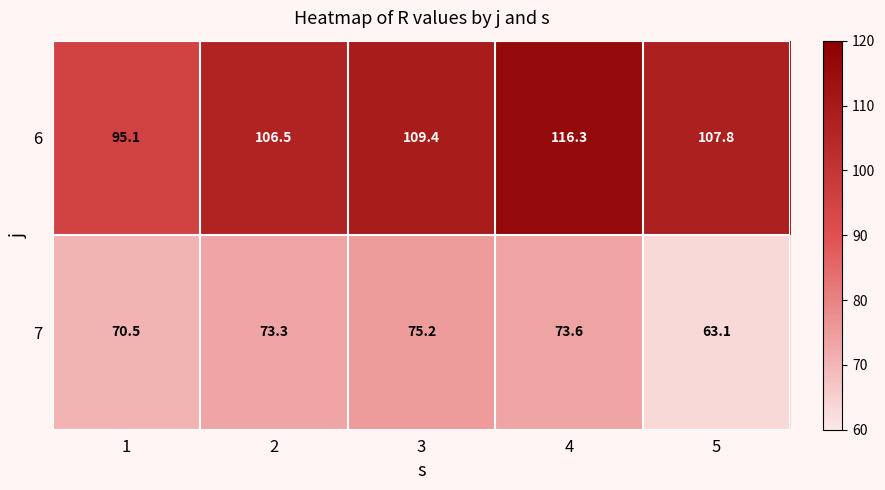

What is the difference between the maximum and minimum values in the 6 series?

21.2